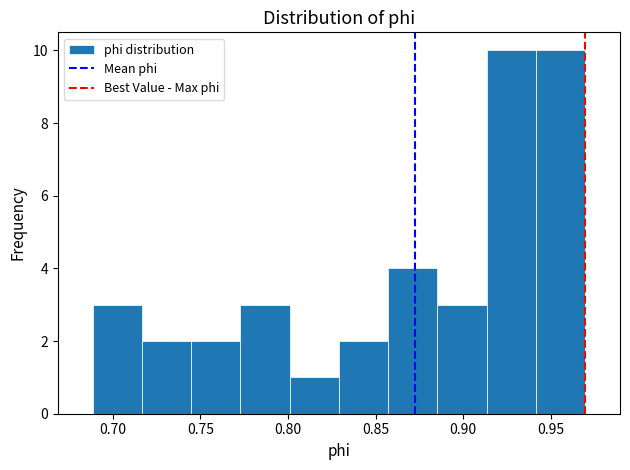

Reading left to right, transcribe this chart: for each bar, give the range it covers on the x-axis and its height. Neither the bar edges nor the heights are printed on the chart, so give them approximately, as read against the axes.

0.690 to 0.715: 3
0.715 to 0.745: 2
0.745 to 0.775: 2
0.775 to 0.800: 3
0.800 to 0.830: 1
0.830 to 0.855: 2
0.855 to 0.885: 4
0.885 to 0.915: 3
0.915 to 0.940: 10
0.940 to 0.970: 10